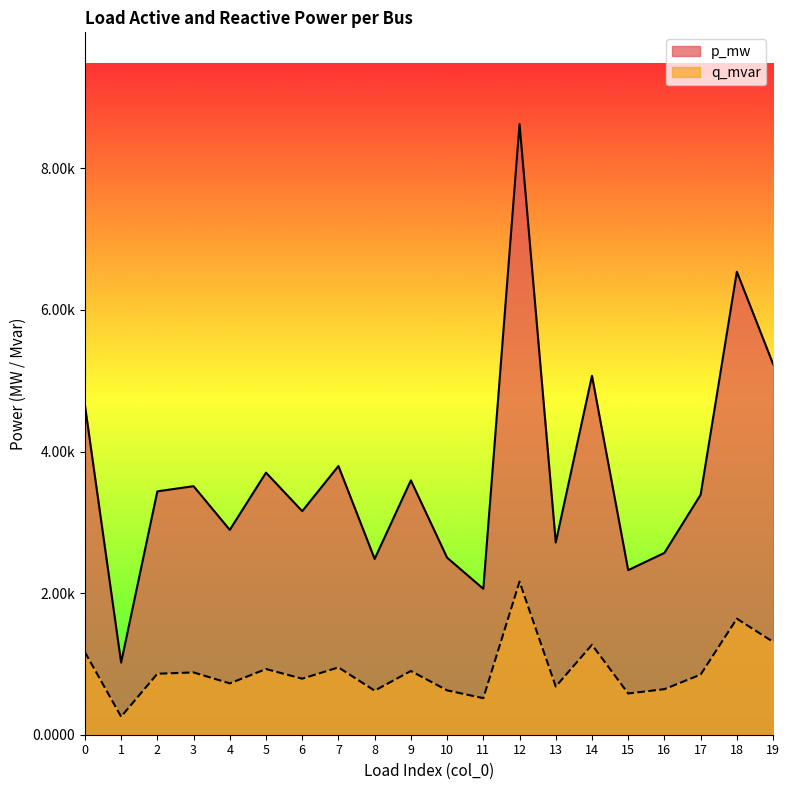

The value of q_mvar at 2 is 0.0. True or false?

False